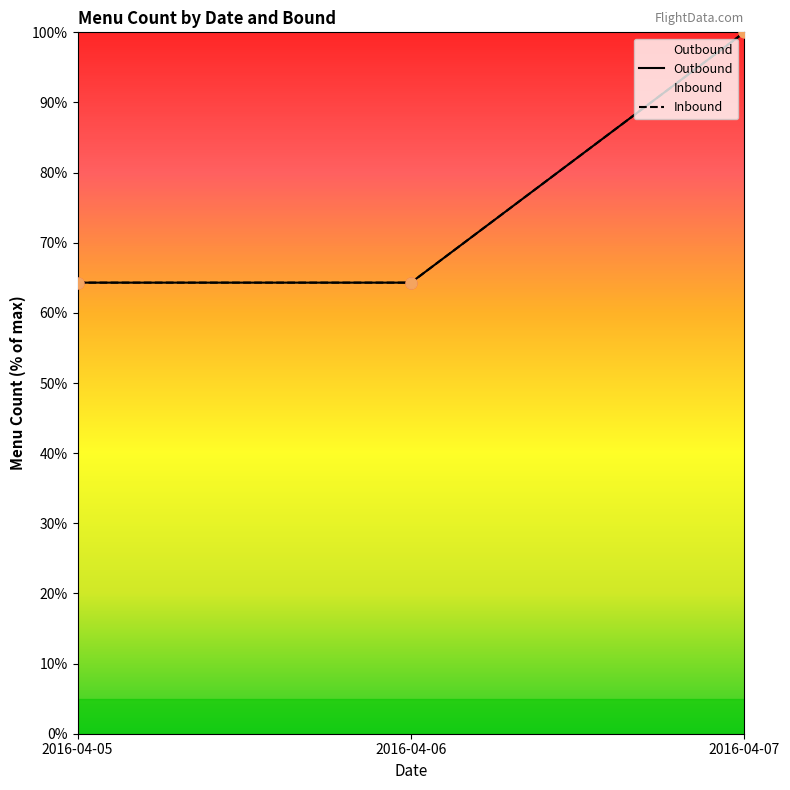

At how many categories does at least one series exceed 75?

1